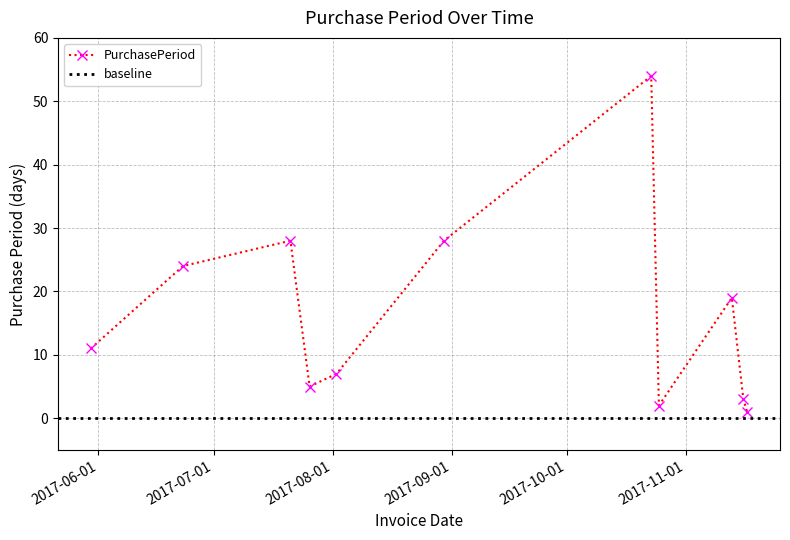

List the labels in order of value, largest first.

2017-10-23, 2017-07-21, 2017-08-30, 2017-06-23, 2017-11-13, 2017-05-30, 2017-08-02, 2017-07-26, 2017-11-16, 2017-10-25, 2017-11-17